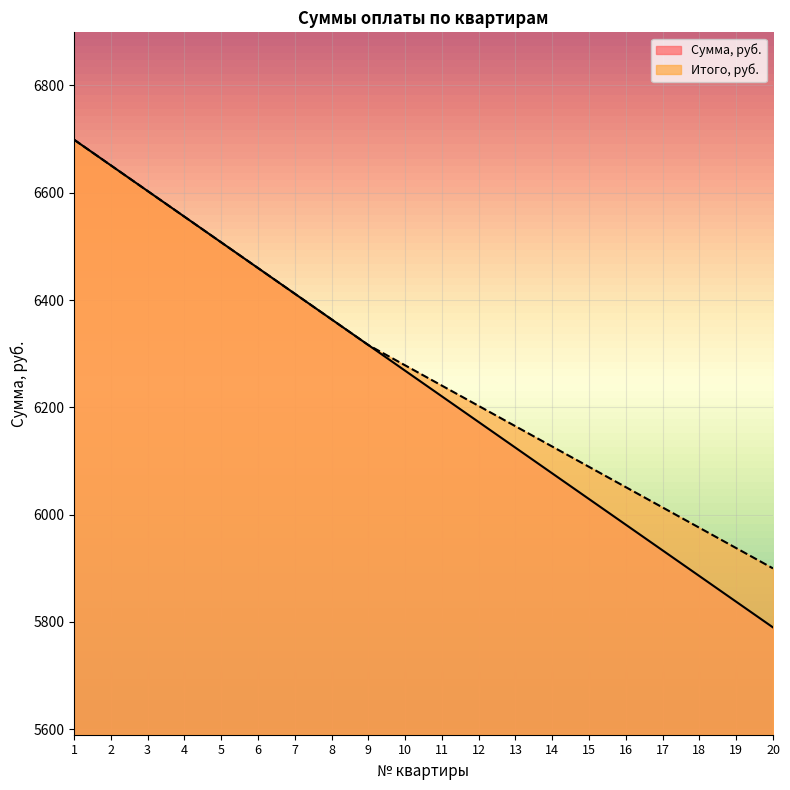

Where does the Сумма, руб. series first go above 6268?

1